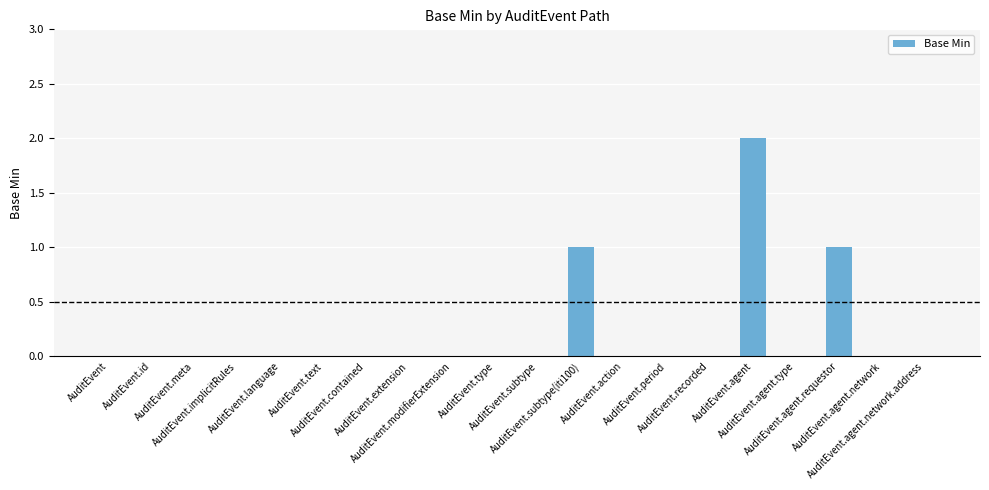

Count the values in the range 0 to 1.

19